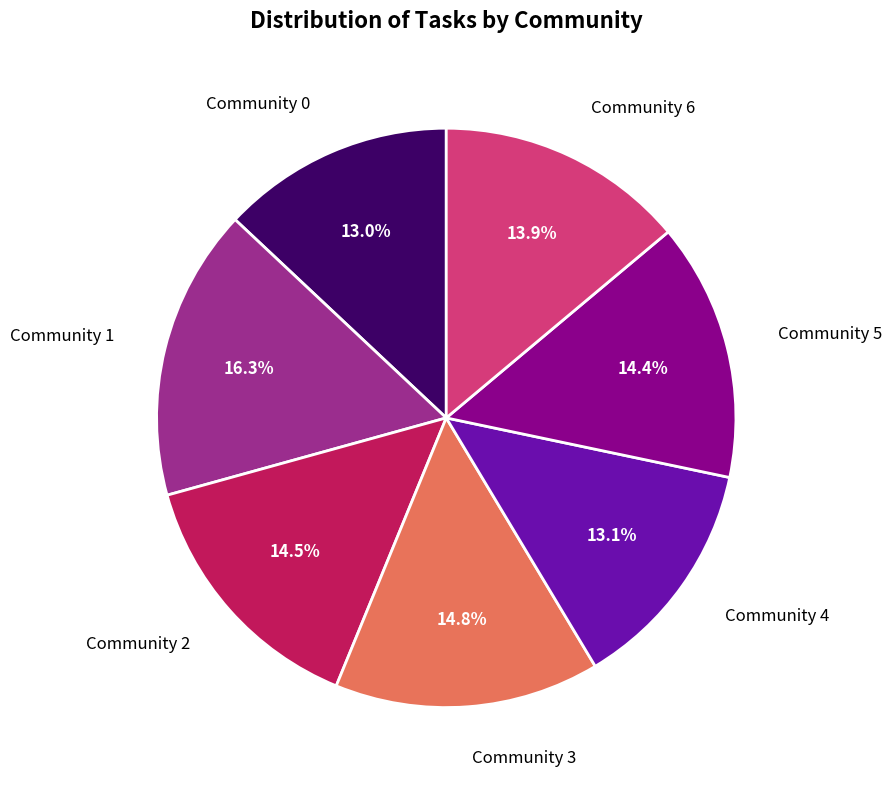

Does any single category account for the majority?

No